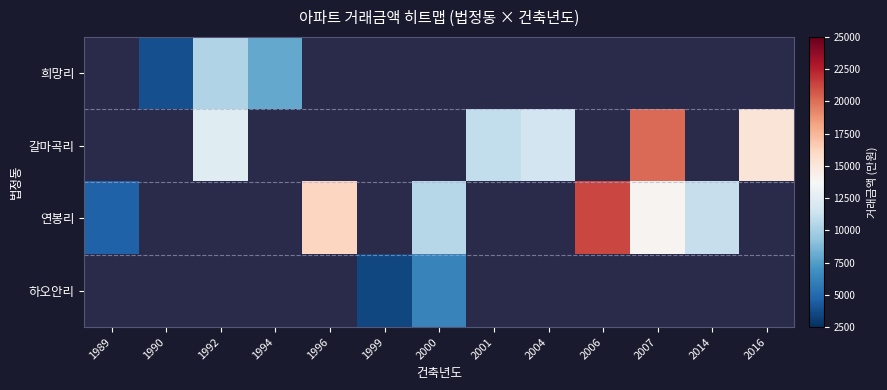

Which series has the largest range (max minus min)?

연봉리